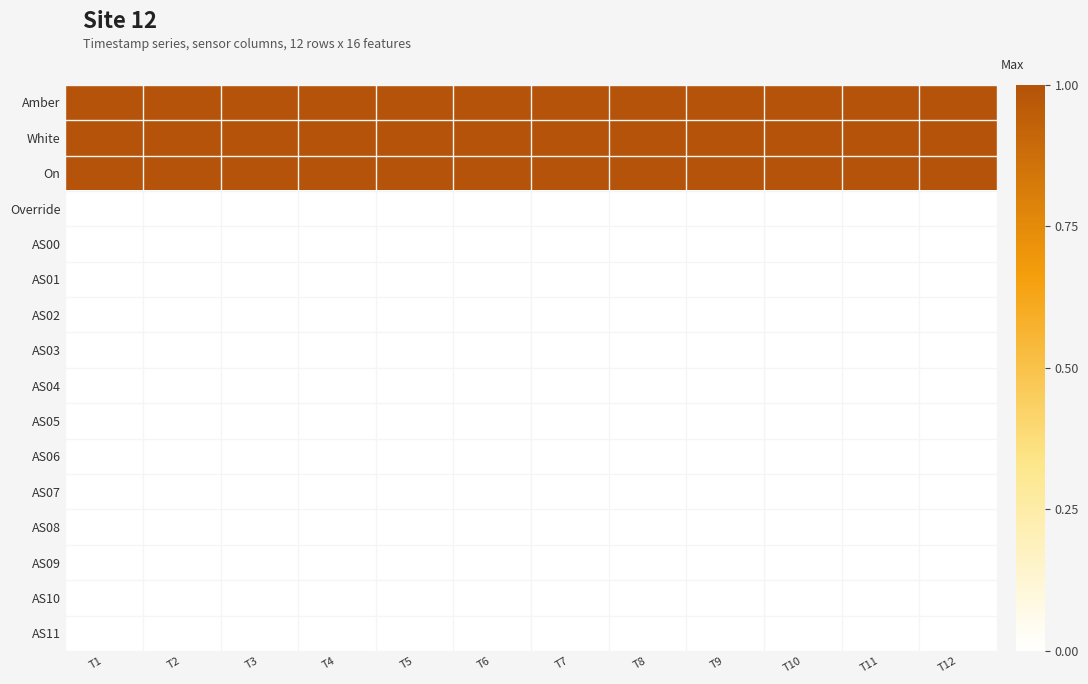

At how many categories does at least one series exceed 0?

12